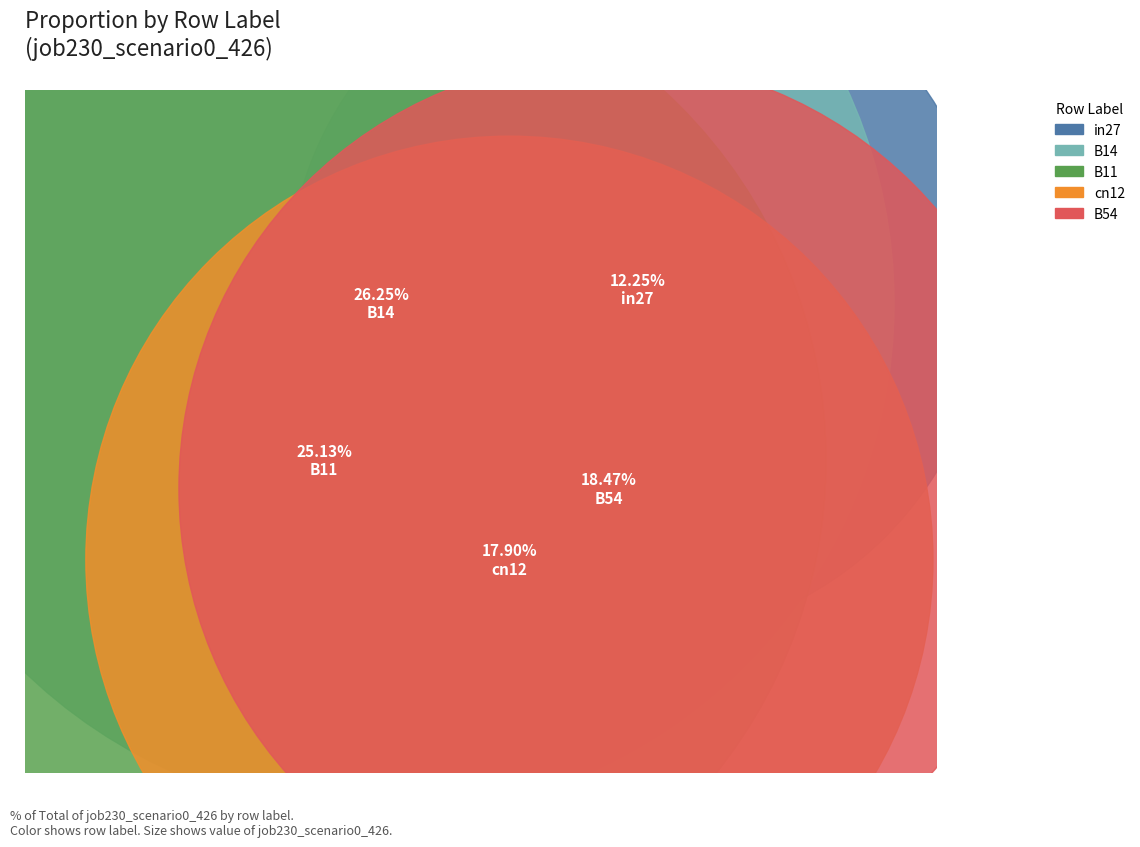

Between cn12 and B14, which is larger?

B14